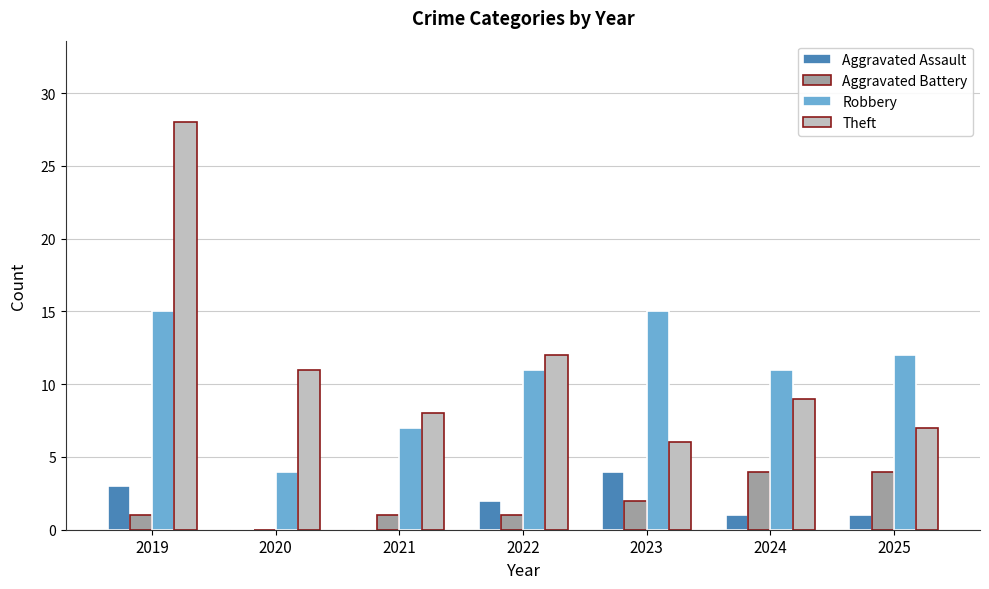

Is it true that Aggravated Battery equals 1 at 2021?

True